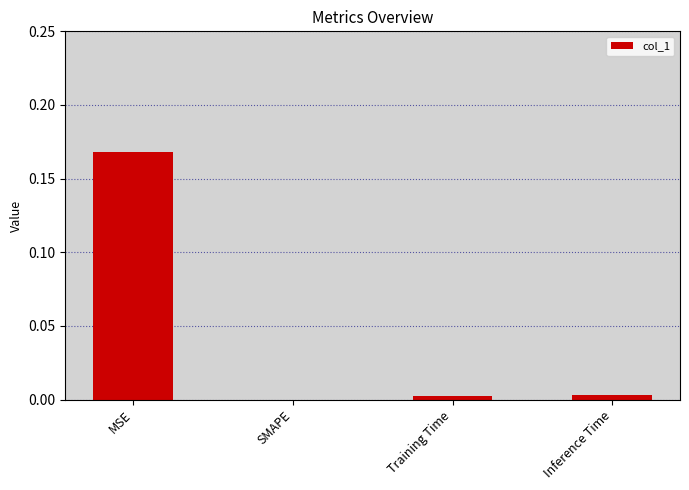

Is it true that the value at SMAPE is 0.0?

True